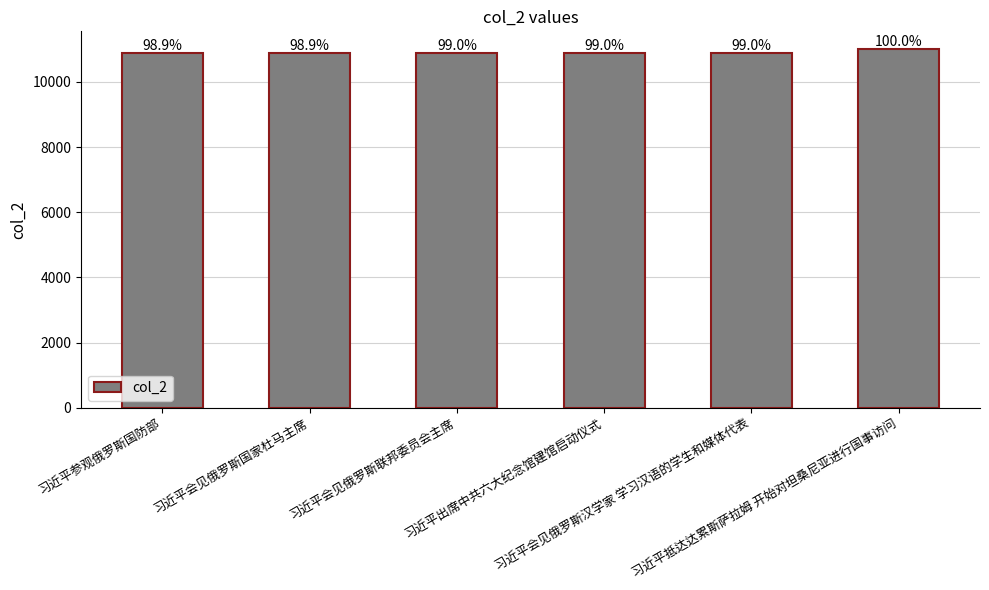

Which has a higher value, 习近平参观俄罗斯国防部 or 习近平抵达达累斯萨拉姆 开始对坦桑尼亚进行国事访问?

习近平抵达达累斯萨拉姆 开始对坦桑尼亚进行国事访问